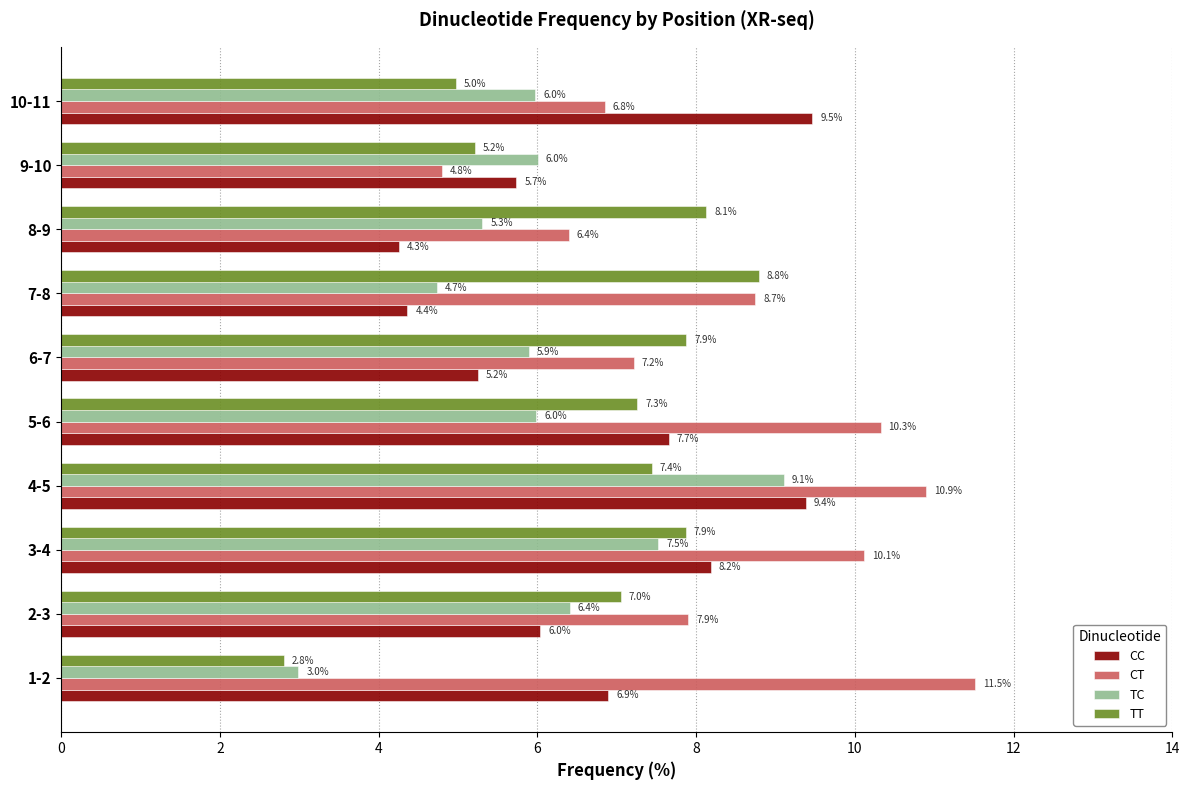

Which series has the widest spread of values?

CT